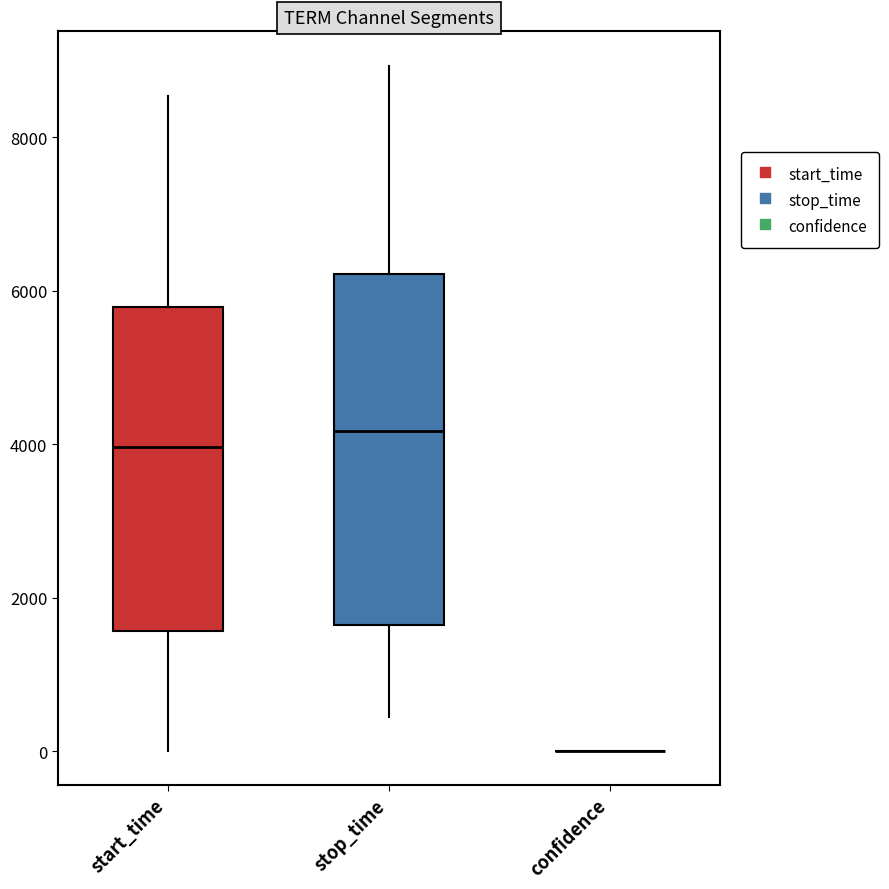

Reading left to right, transcribe this box plot: for each box, give where its median line is, the range the box spans, and where its two whiskers end, as read against the y-axis. The values are not printed on the chart, so give them approximately, as read against the axis.

start_time: median 4000, box 1600 to 5800, whiskers 0 to 8600
stop_time: median 4200, box 1600 to 6200, whiskers 400 to 9000
confidence: box collapsed to a line at 0, whiskers 0 to 0